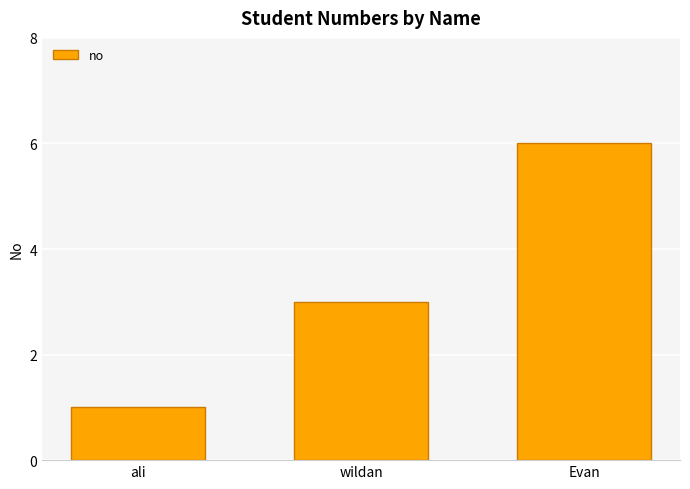

The chart shows a value of 1 at ali. True or false?

True